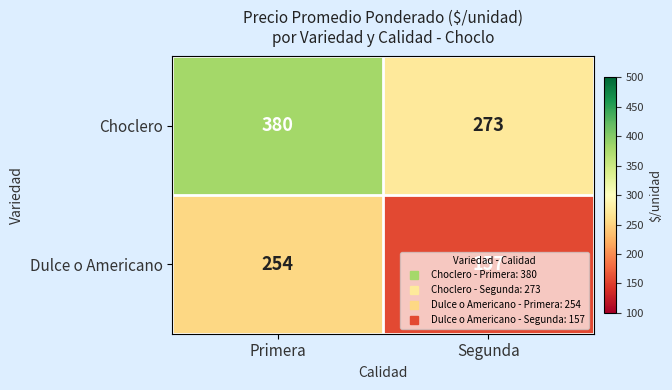

Between Primera and Segunda, which series saw the biggest shift?

Choclero